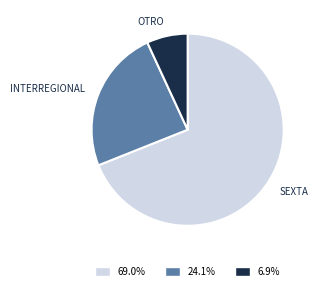

Does any single category account for the majority?

Yes